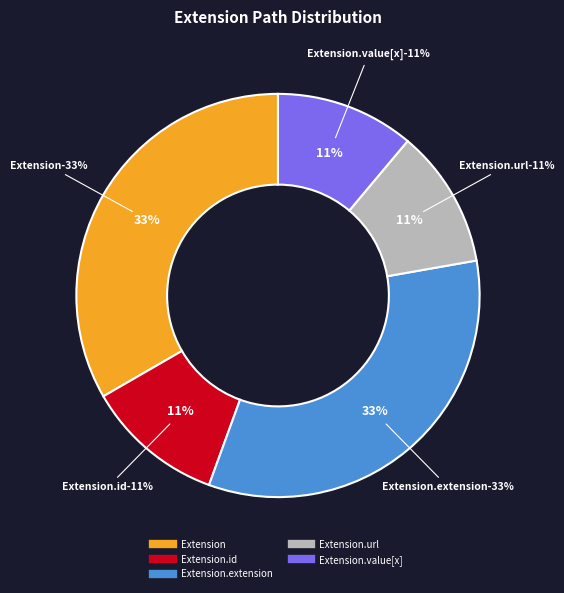

How many segments does this pie chart have?

5